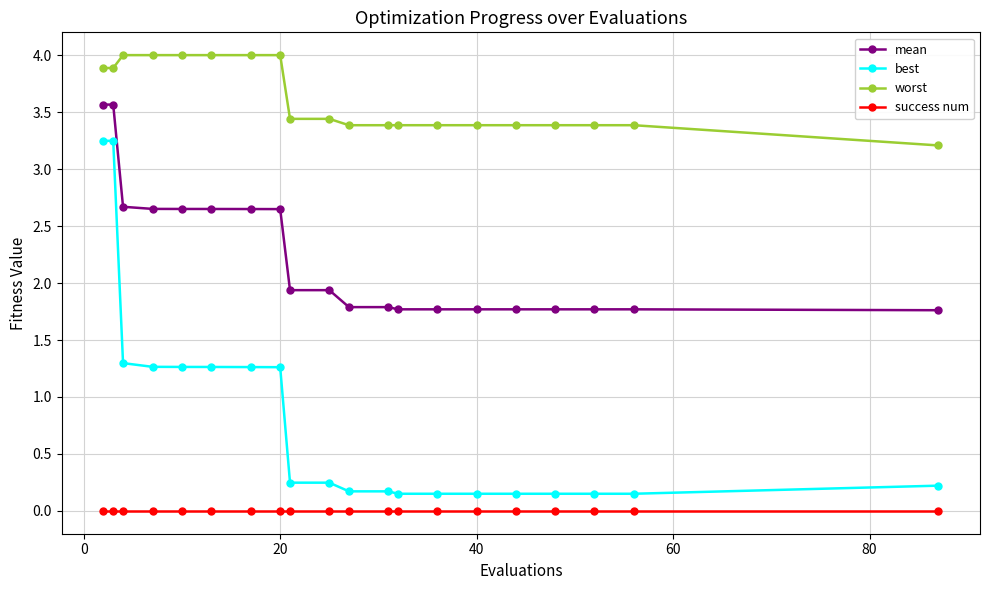

What is the value of the mean point at the 11th from the left?

1.8